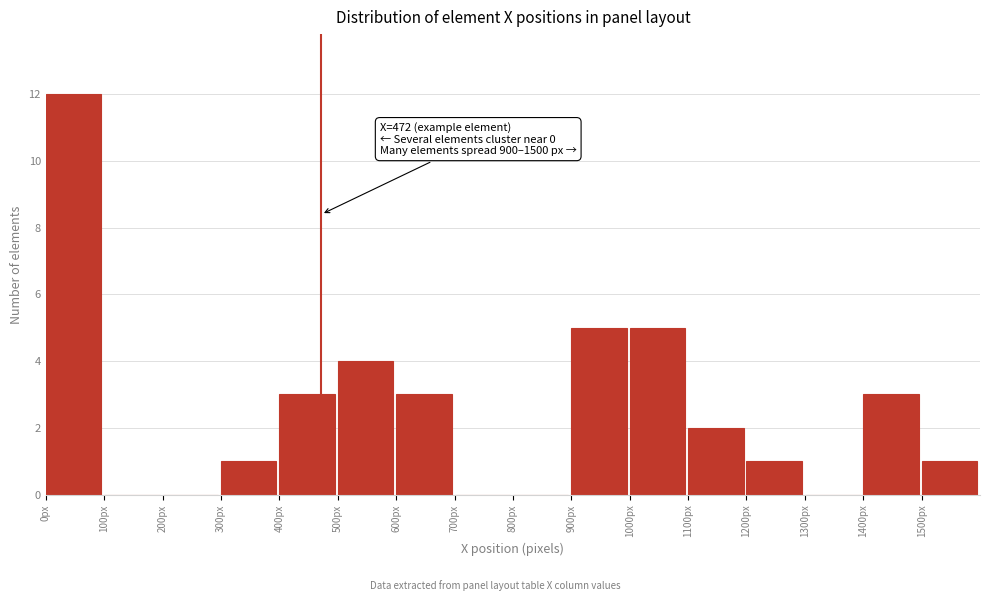

Which range on the x-axis has the tallest bar?

0 to 100